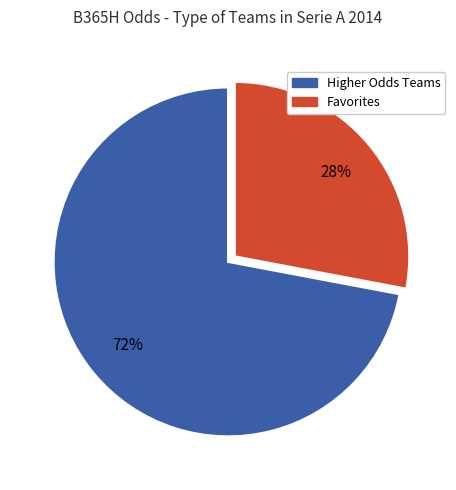

What percentage is the Favorites slice, to the nearest percent?

28%